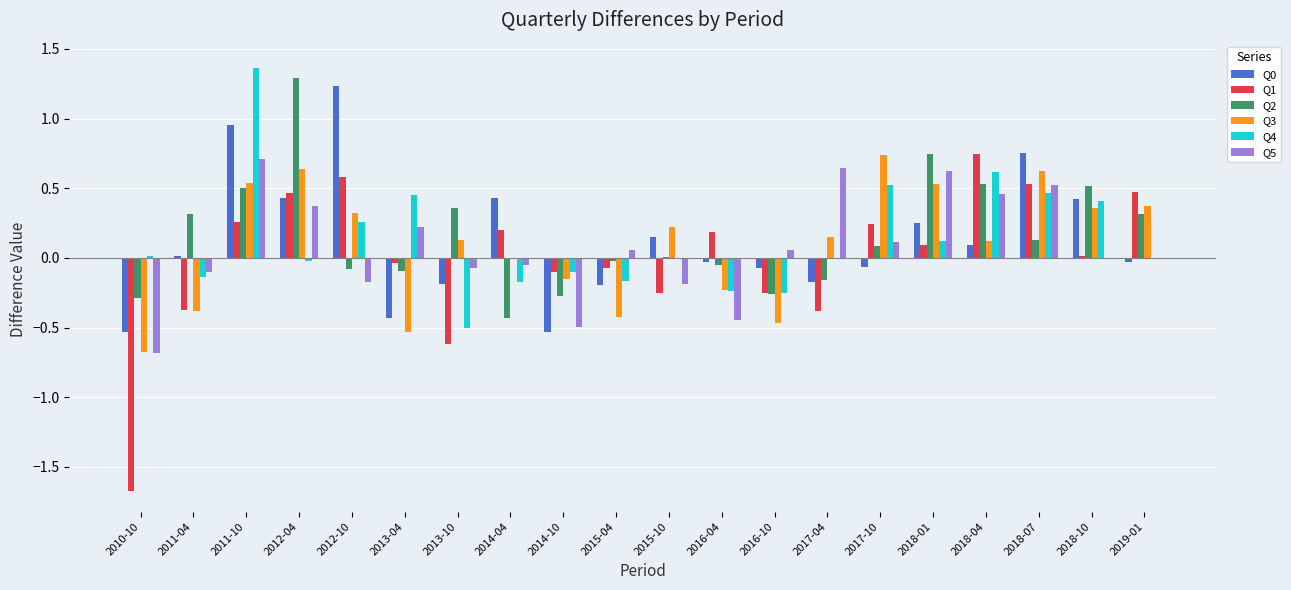

True or false: Q5 has a value of 0.4 at 2013-04.

False